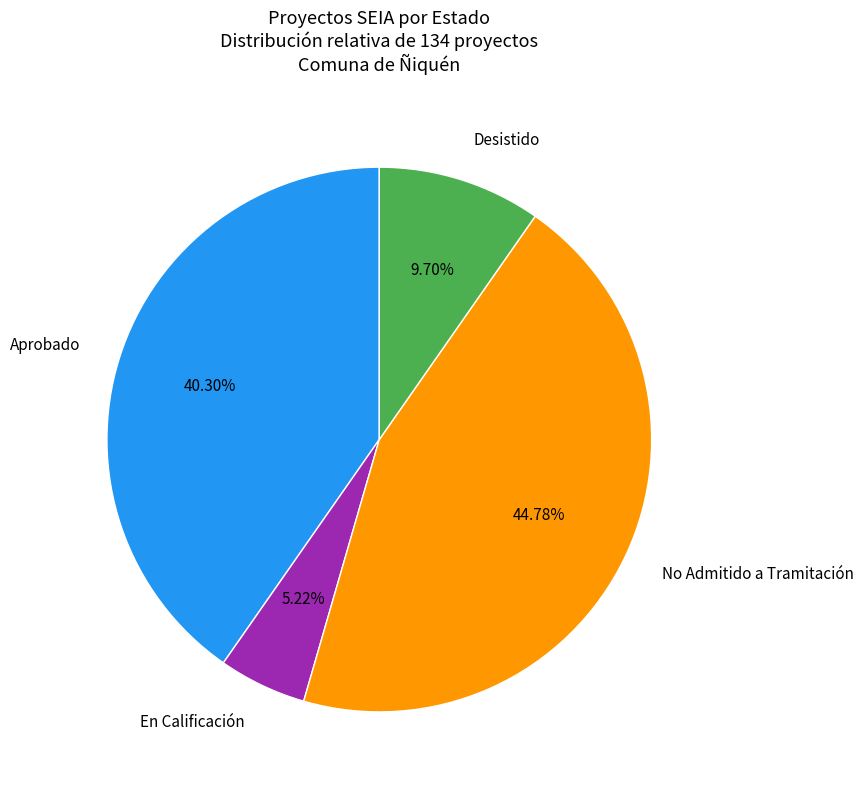

Is there a majority slice in this chart?

No